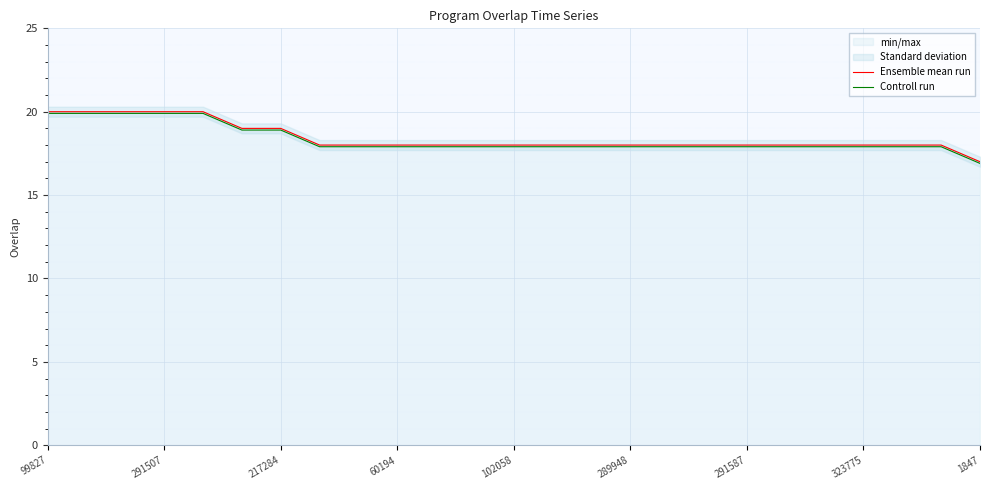

Which series has the largest total across all categories?

Ensemble mean run